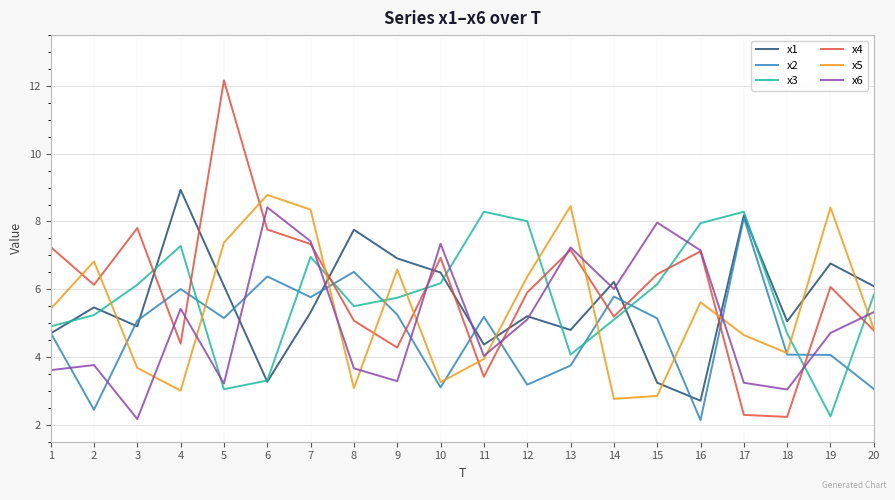

Which category has the highest value across all series?

5